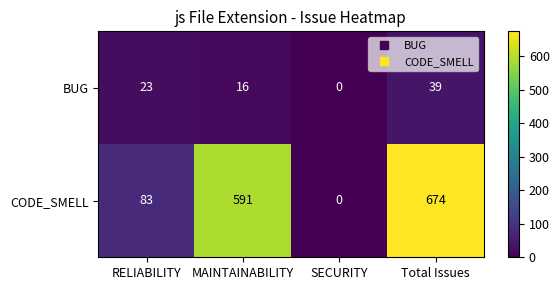

How many positive values does the BUG series have?

3